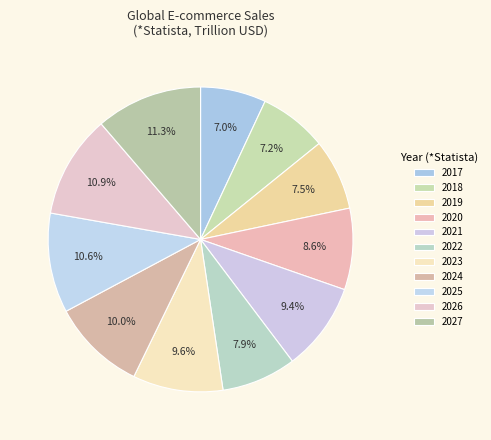

What percentage is the 2022 slice, to the nearest percent?

8%